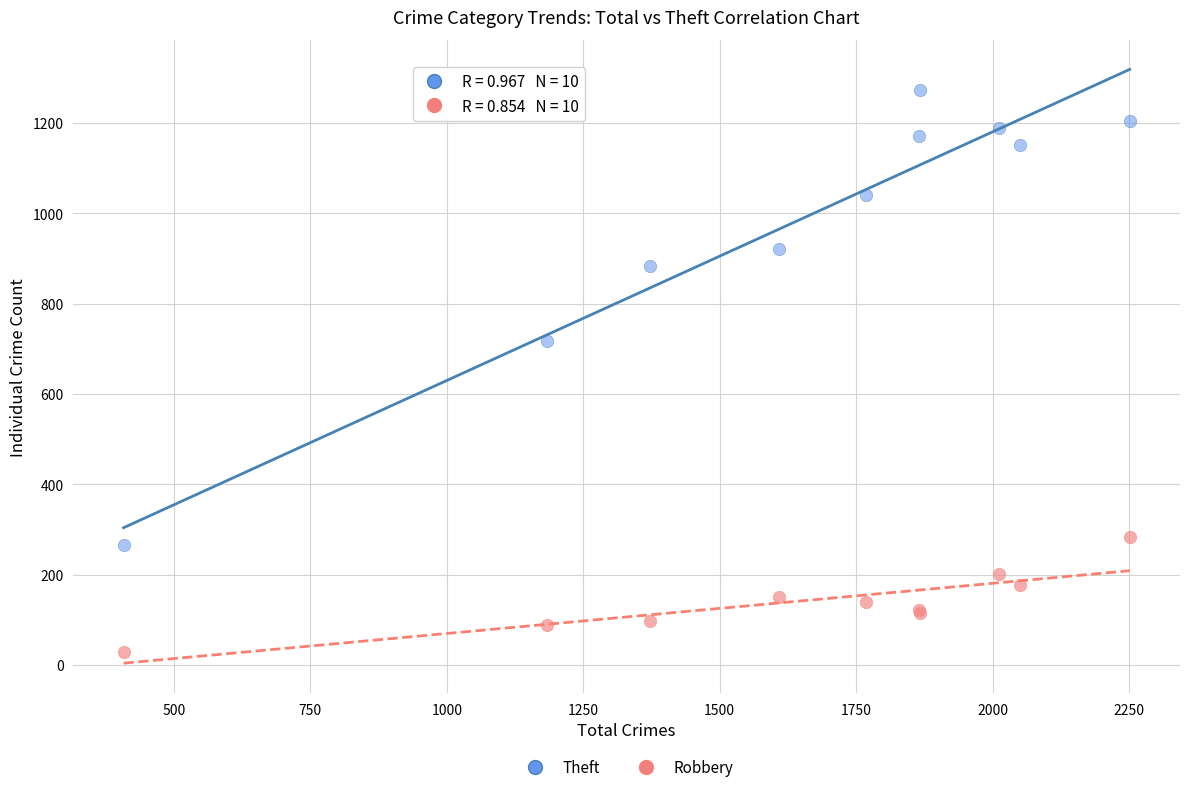

Which series contains the lowest Y value?

Robbery